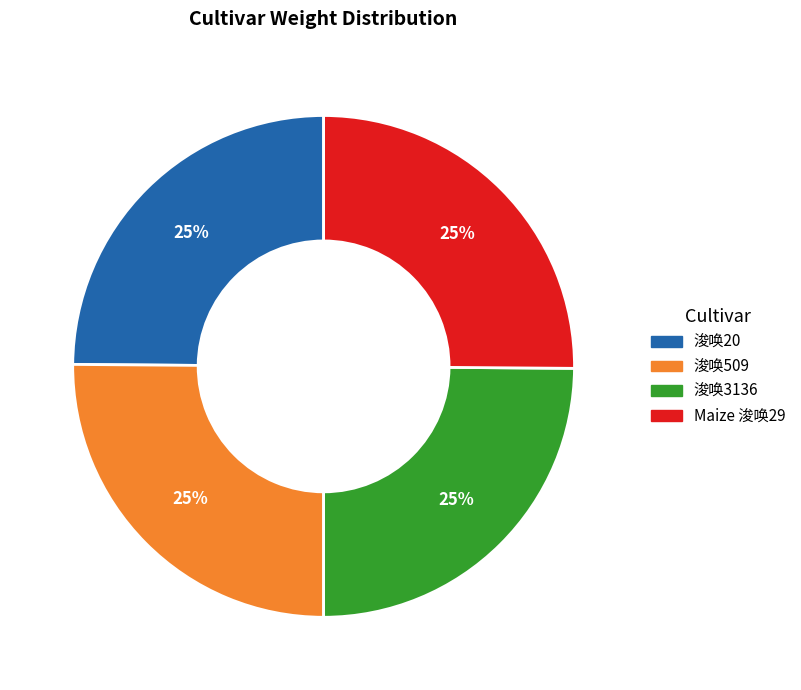

To the nearest percent, what portion does Maize 浚唤29 represent?

25%